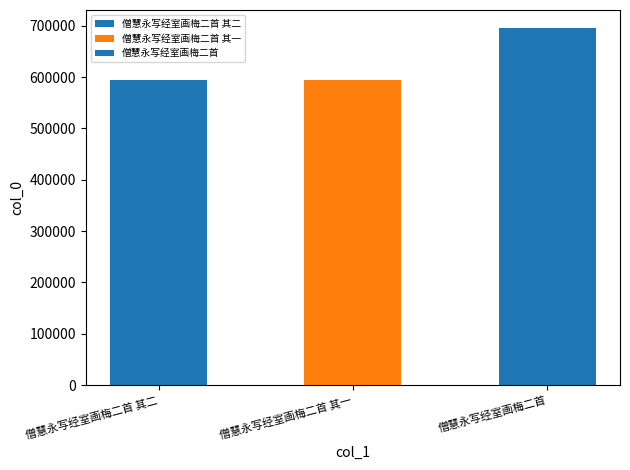

Is it true that the value at 僧慧永写经室画梅二首 其二 is 593447?

True